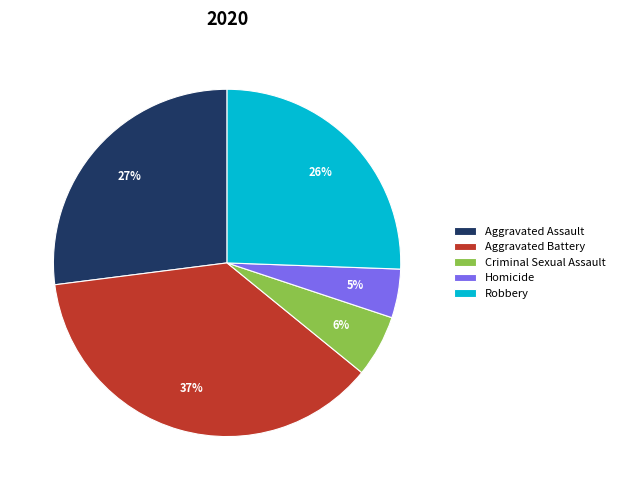

Which slice is the largest?

Aggravated Battery